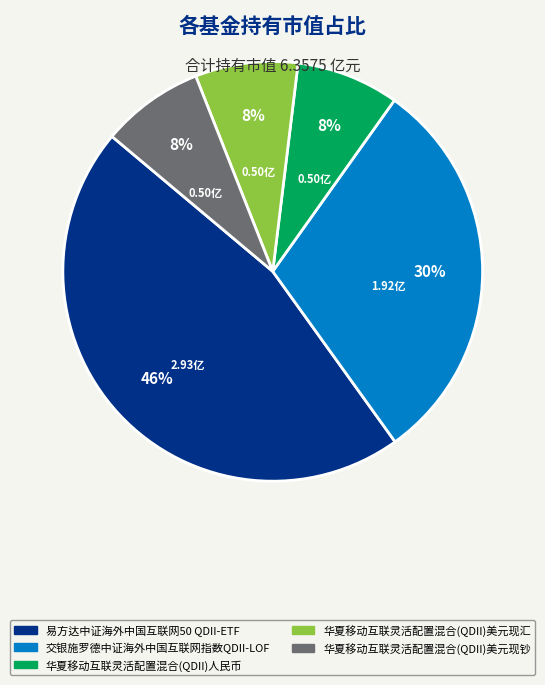

To the nearest percent, what portion does 华夏移动互联灵活配置混合(QDII)美元现汇 represent?

8%